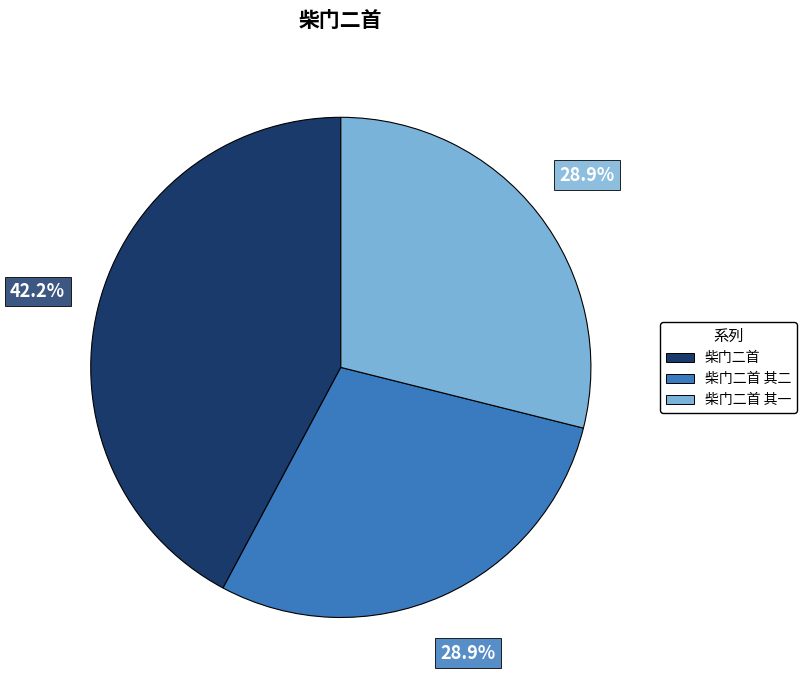

Does any single category account for the majority?

No